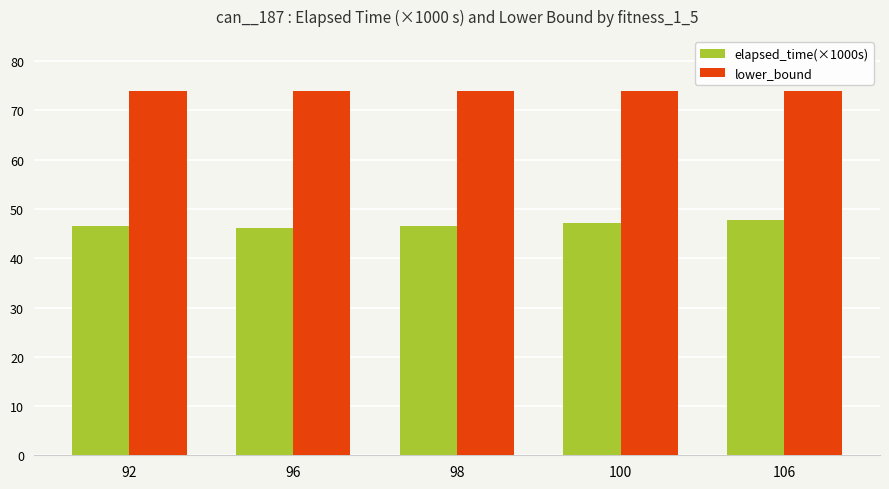

At how many categories does at least one series exceed 62?

5